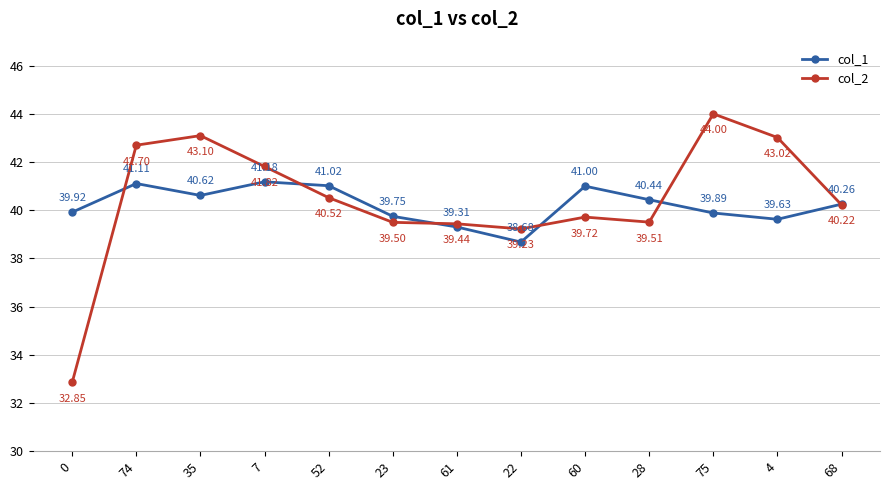

How many series are shown in this chart?

2